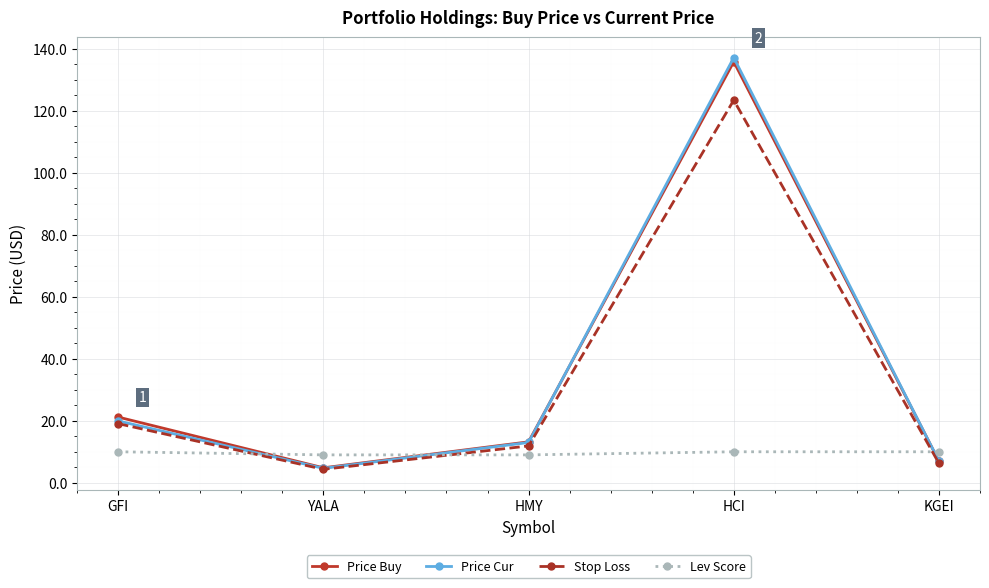

Rank the categories by Price Buy value from highest to lowest.

HCI, GFI, HMY, KGEI, YALA